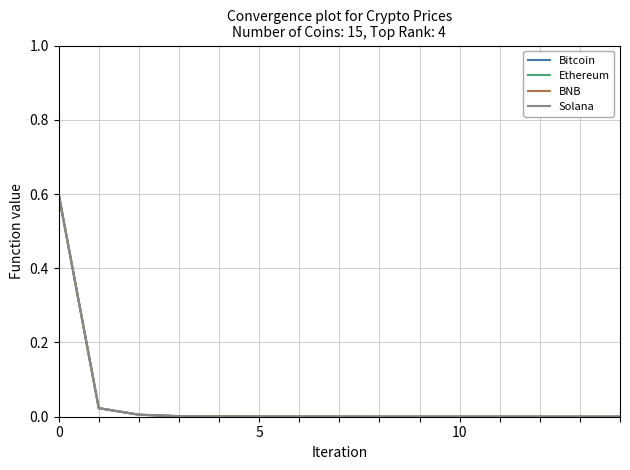

Which series has the widest spread of values?

Bitcoin